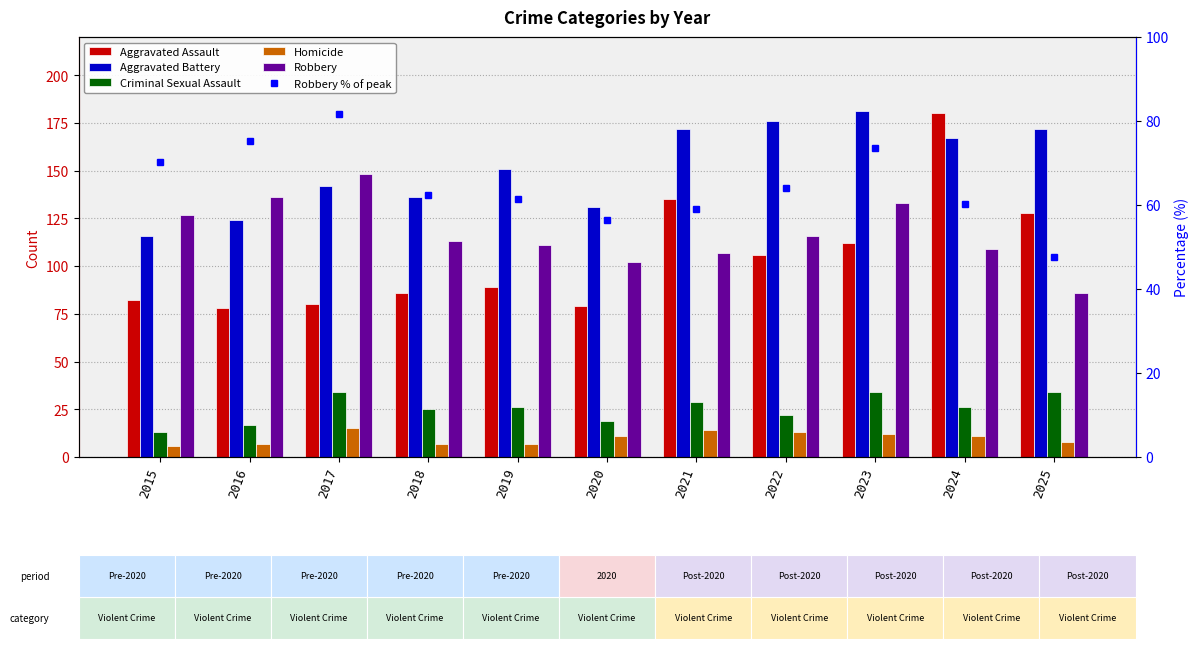

What is the total value across all series at 2018?

429.4